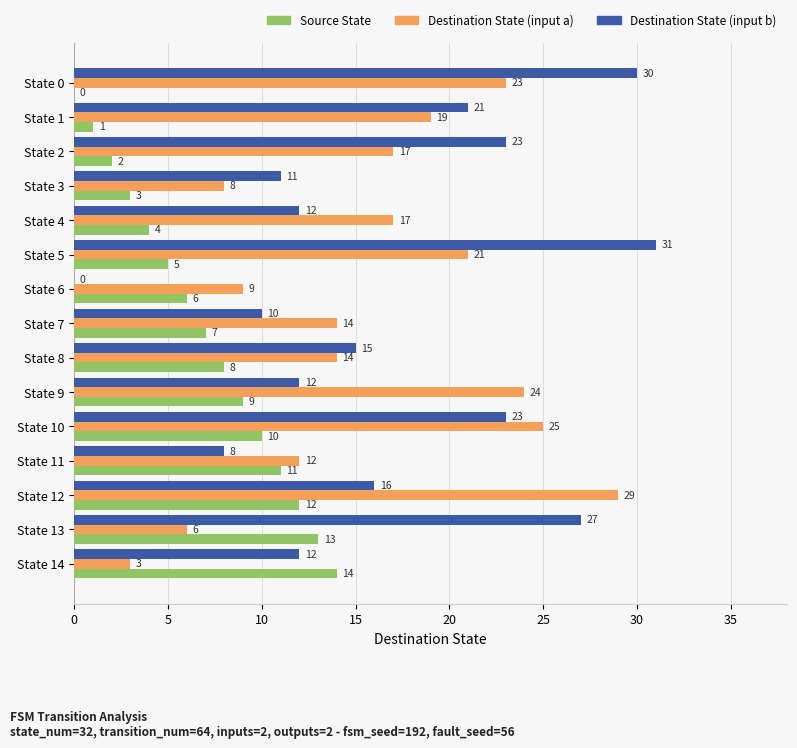

What are all the series names shown in the legend?

Source State, Destination State (input a), Destination State (input b)